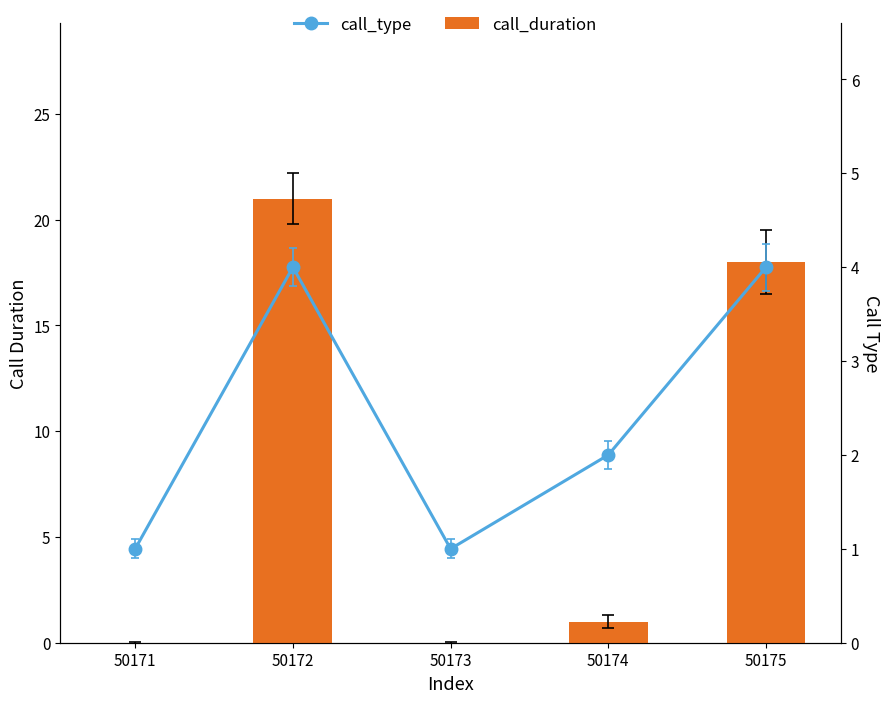

At which label is call_type closest to 2?

50174